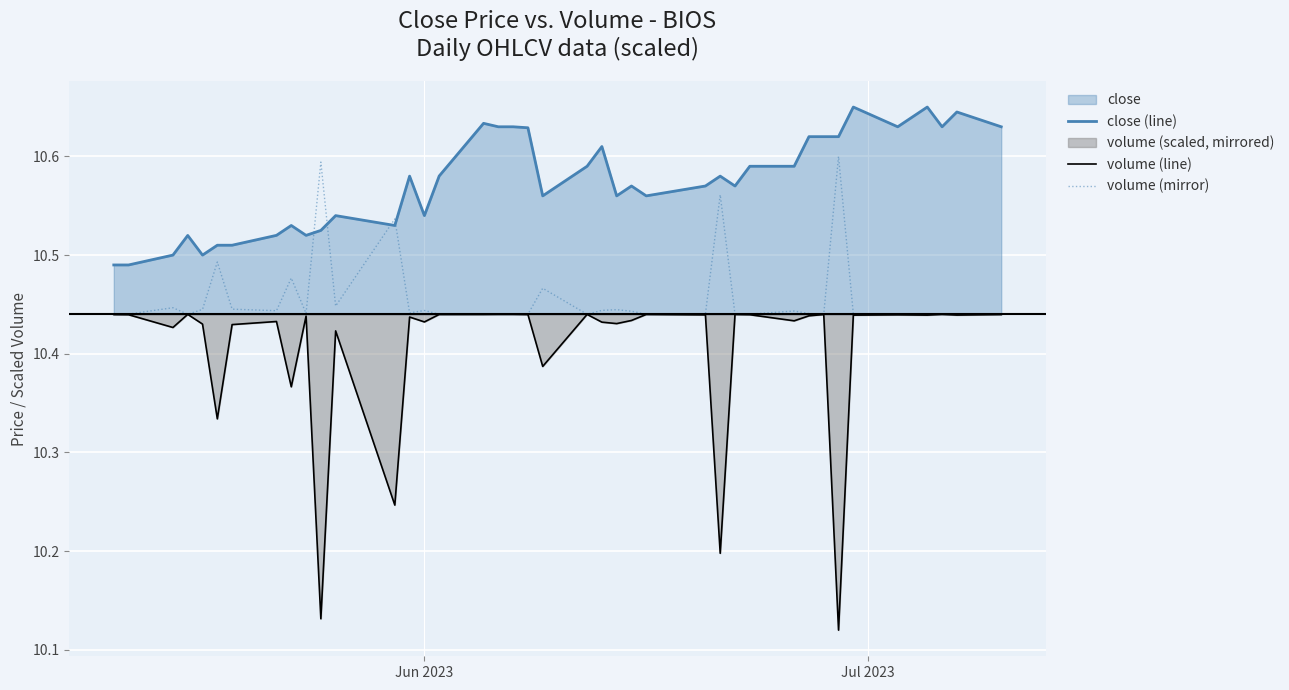

Reading left to right, transcribe all the data shown in this chart.

close (line): 10.5	10.5	10.5	10.5	10.5	10.5	10.5	10.5	10.5	10.5	10.5	10.5	10.5	10.6	10.5	10.6	10.6	10.6	10.6	10.6	10.6	10.6	10.6	10.6	10.6	10.6	10.6	10.6	10.6	10.6	10.6	10.6	10.6	10.6	10.7	10.6	10.7	10.6	10.6	10.6
volume (line): 10.4	10.4	10.4	10.4	10.4	10.3	10.4	10.4	10.4	10.4	10.1	10.4	10.2	10.4	10.4	10.4	10.4	10.4	10.4	10.4	10.4	10.4	10.4	10.4	10.4	10.4	10.4	10.2	10.4	10.4	10.4	10.4	10.4	10.1	10.4	10.4	10.4	10.4	10.4	10.4
volume (mirror): 10.4	10.4	10.4	10.4	10.4	10.5	10.4	10.4	10.5	10.4	10.6	10.4	10.5	10.4	10.4	10.4	10.4	10.4	10.4	10.4	10.5	10.4	10.4	10.4	10.4	10.4	10.4	10.6	10.4	10.4	10.4	10.4	10.4	10.6	10.4	10.4	10.4	10.4	10.4	10.4